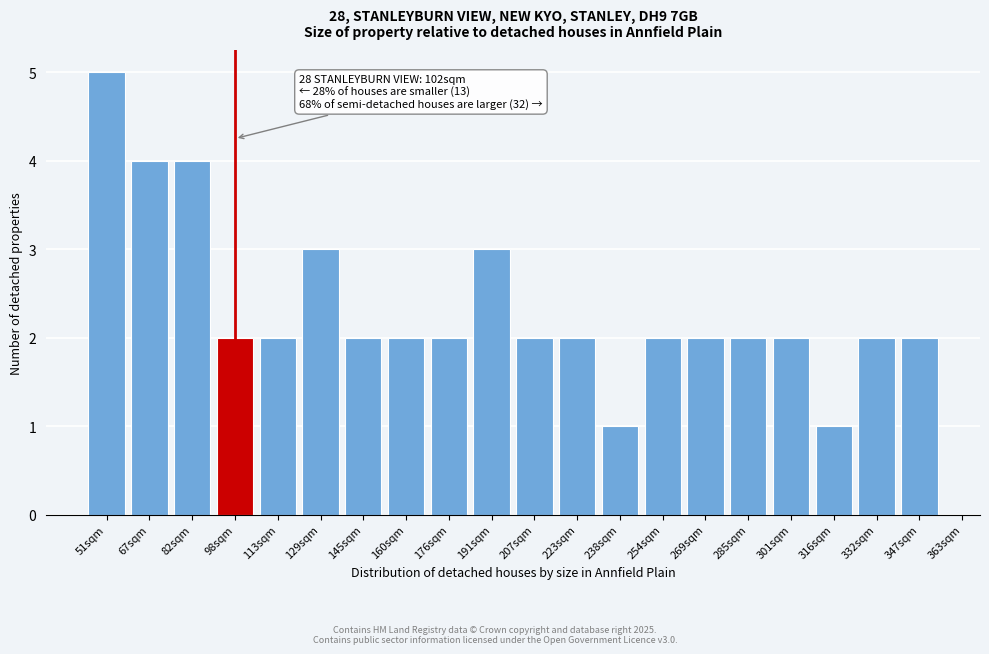

Reading right to left, list all the values displayed in this chart.

347sqm=2	332sqm=2	316sqm=1	301sqm=2	285sqm=2	269sqm=2	254sqm=2	238sqm=1	223sqm=2	207sqm=2	191sqm=3	176sqm=2	160sqm=2	145sqm=2	129sqm=3	113sqm=2	98sqm=2	82sqm=4	67sqm=4	51sqm=5